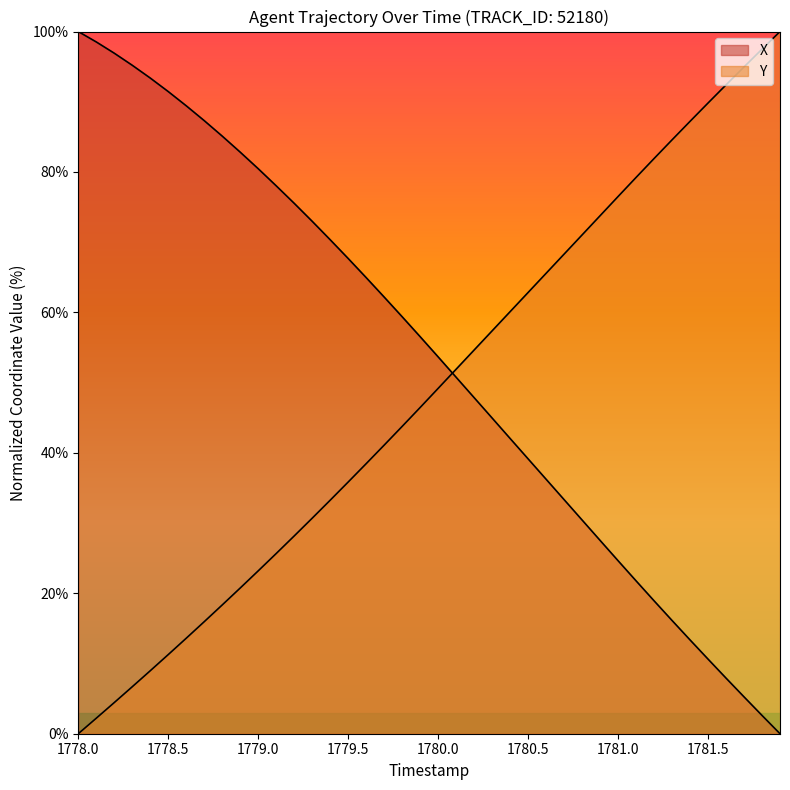

The value of X at 1780.0 is 53.7. True or false?

True